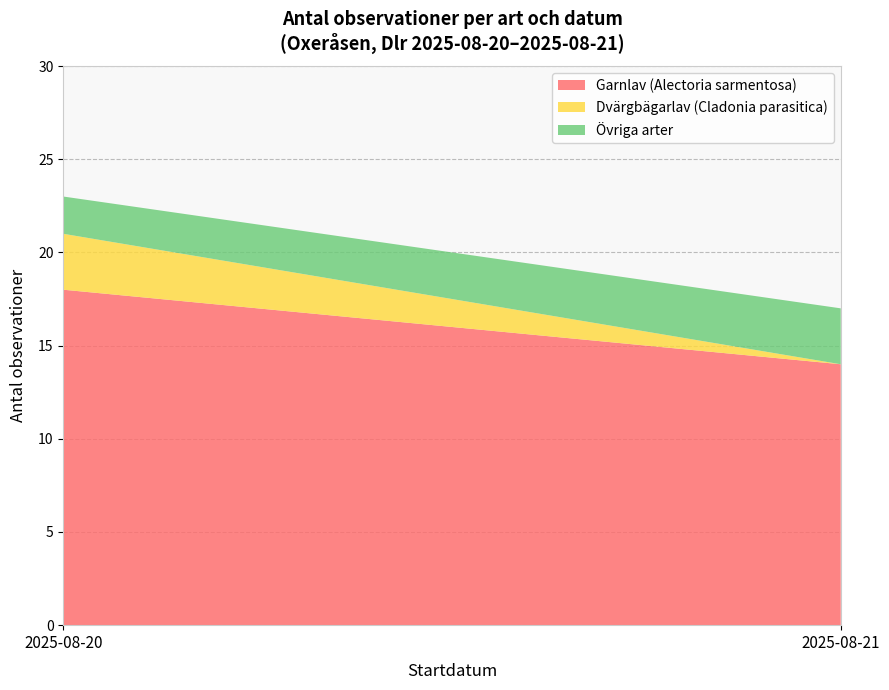

Reading right to left, list the values for the Garnlav (Alectoria sarmentosa) series.

2025-08-21=14	2025-08-20=18